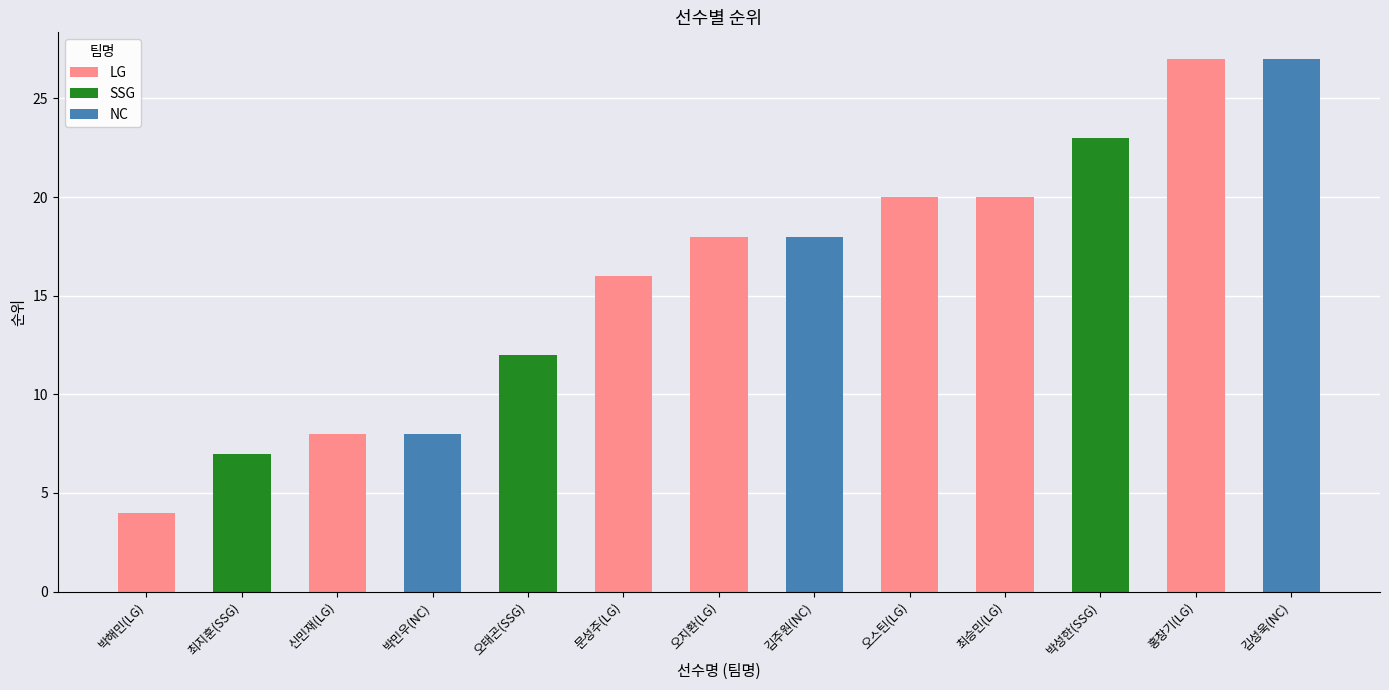

Rank the categories by value from highest to lowest.

홍창기(LG), 김성욱(NC), 박성한(SSG), 오스틴(LG), 최승민(LG), 오지환(LG), 김주원(NC), 문성주(LG), 오태곤(SSG), 신민재(LG), 박민우(NC), 최지훈(SSG), 박해민(LG)